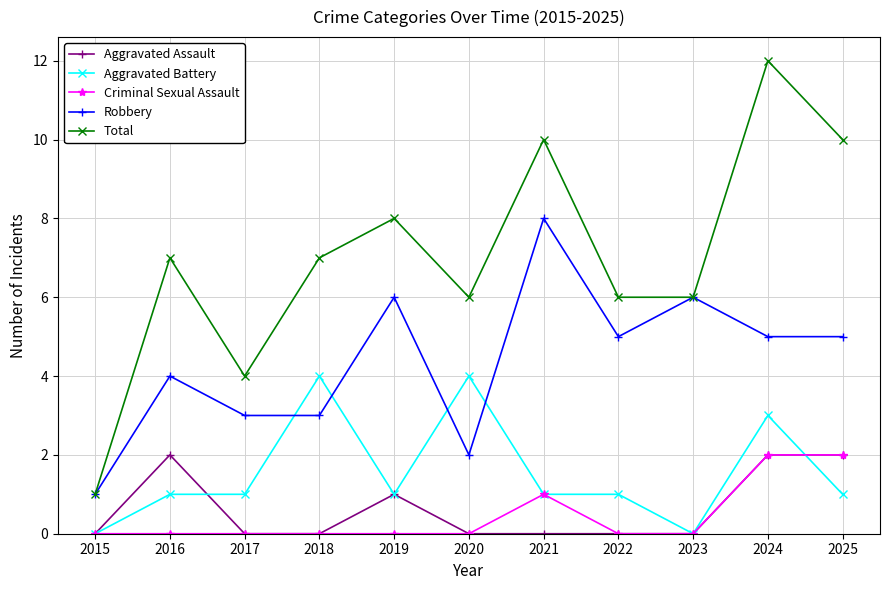

Reading right to left, extract all data points from this chart.

Aggravated Assault: 2025=2	2024=2	2023=0	2022=0	2021=0	2020=0	2019=1	2018=0	2017=0	2016=2	2015=0
Aggravated Battery: 2025=1	2024=3	2023=0	2022=1	2021=1	2020=4	2019=1	2018=4	2017=1	2016=1	2015=0
Criminal Sexual Assault: 2025=2	2024=2	2023=0	2022=0	2021=1	2020=0	2019=0	2018=0	2017=0	2016=0	2015=0
Robbery: 2025=5	2024=5	2023=6	2022=5	2021=8	2020=2	2019=6	2018=3	2017=3	2016=4	2015=1
Total: 2025=10	2024=12	2023=6	2022=6	2021=10	2020=6	2019=8	2018=7	2017=4	2016=7	2015=1